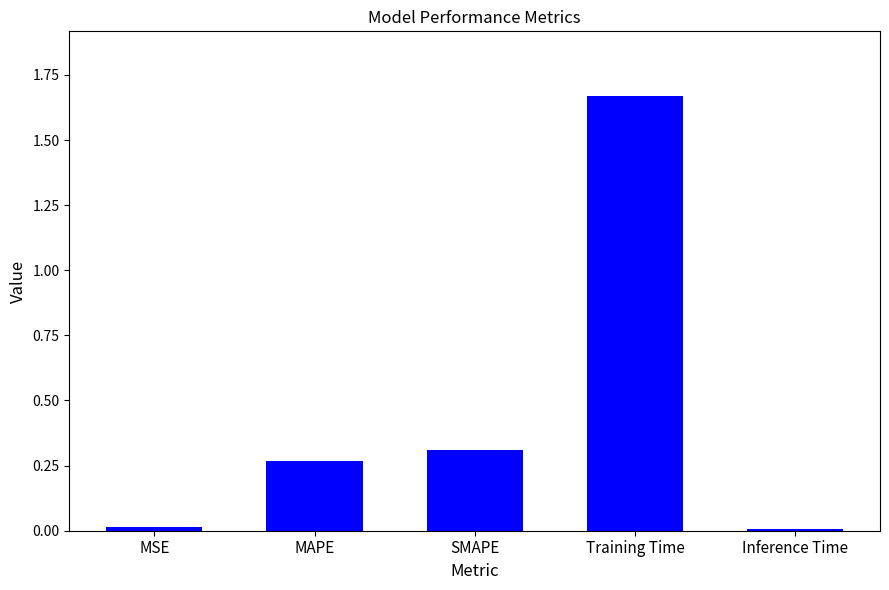

What is the label of the 1st bar from the left?

MSE